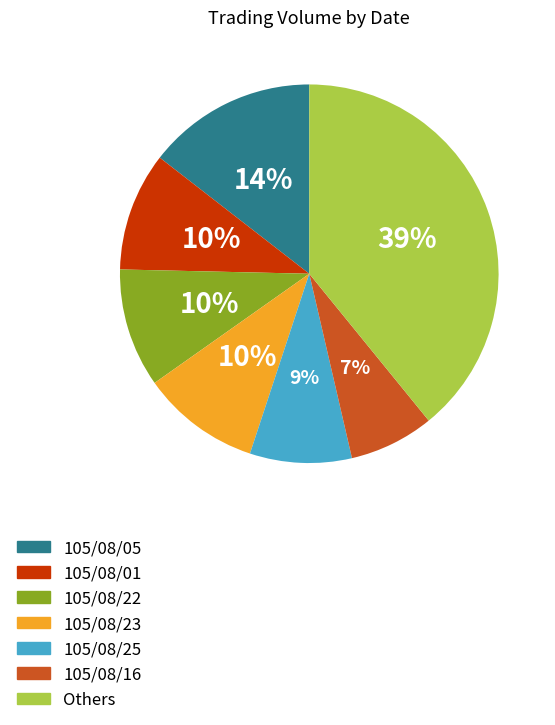

To the nearest percent, what is the average slice percentage?

14%